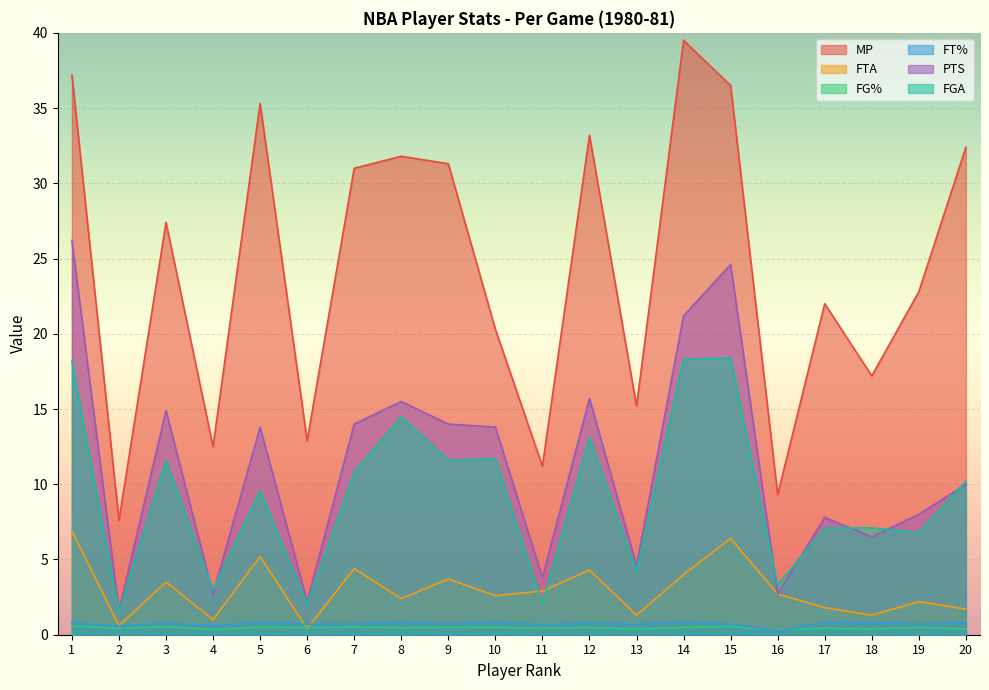

What is the value of the FTA point at the 13th from the left?

1.3